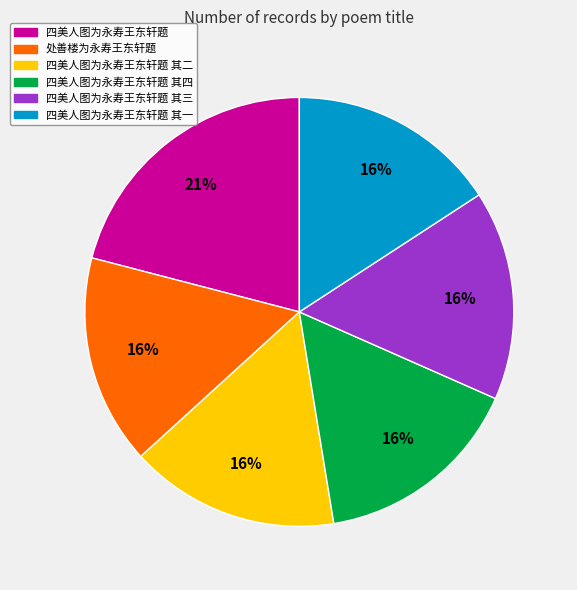

To the nearest percent, what is the difference between the largest and smallest slice percentages?

5%